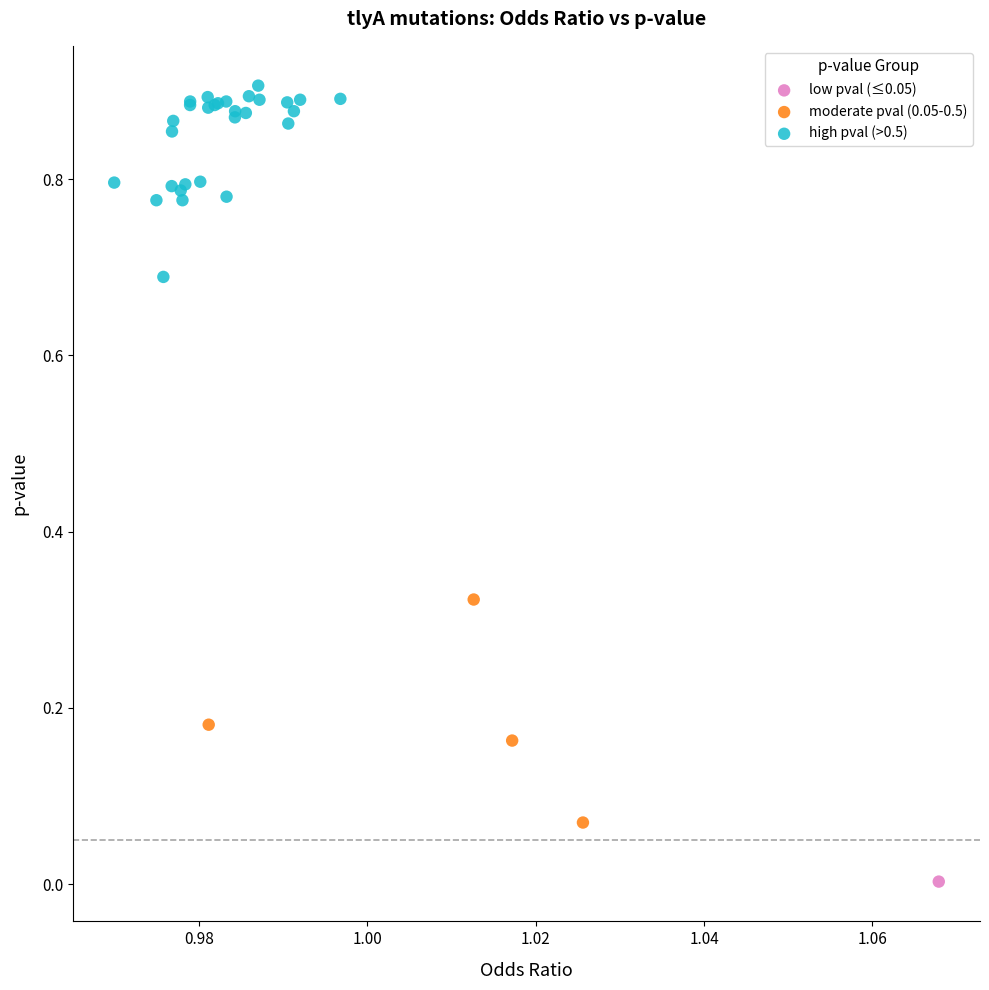

What are all the series names shown in the legend?

low pval (≤0.05), moderate pval (0.05-0.5), high pval (>0.5)